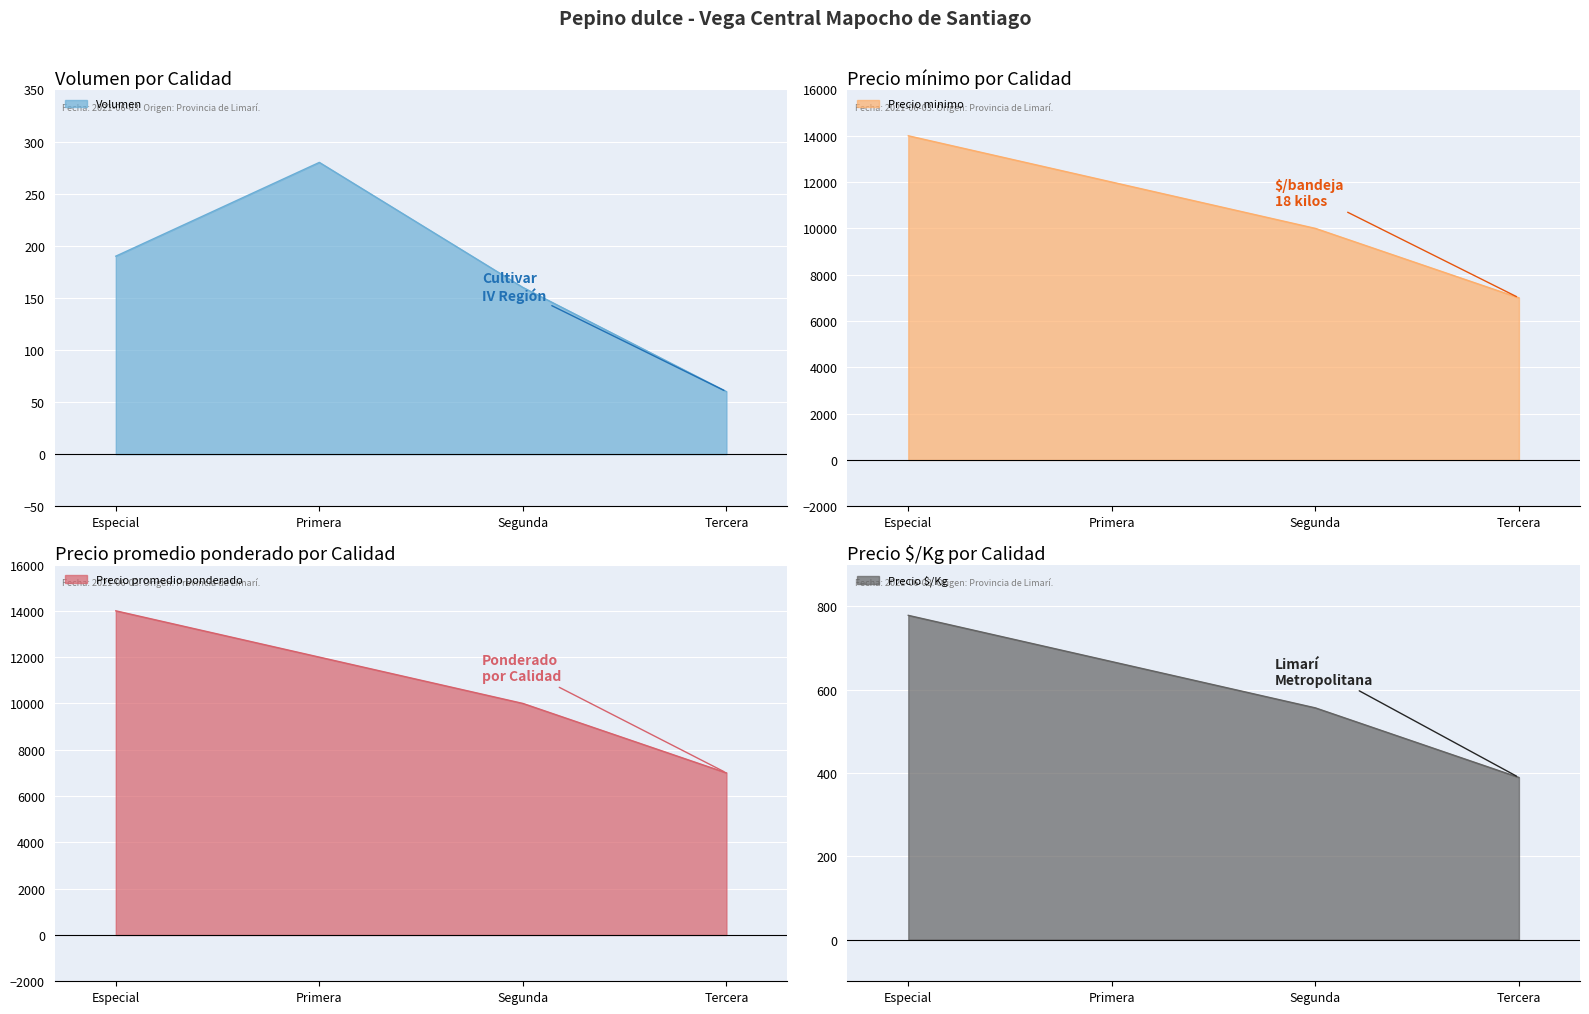

What is the minimum value for Precio promedio ponderado?

7000